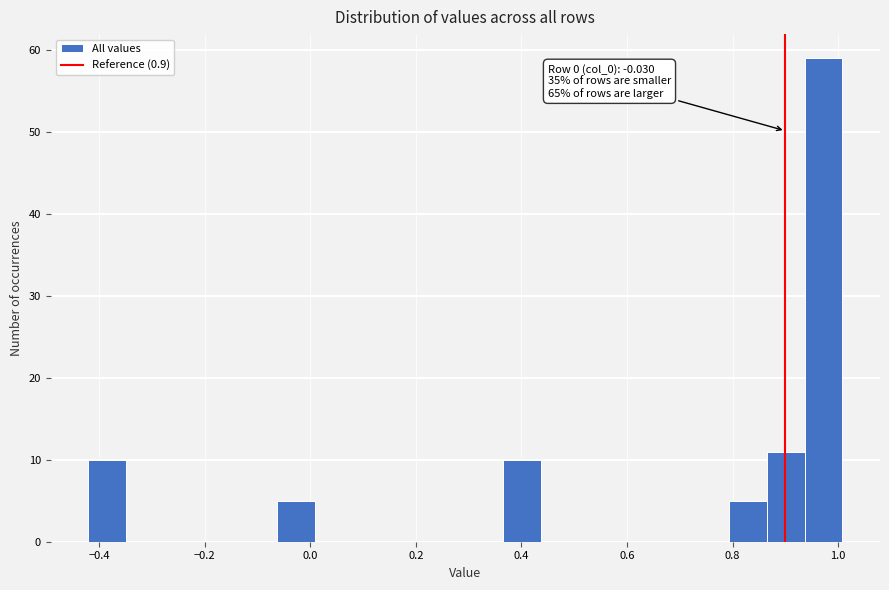

Read against the x-axis, roughly where is the centre of the tallest bar?

0.98